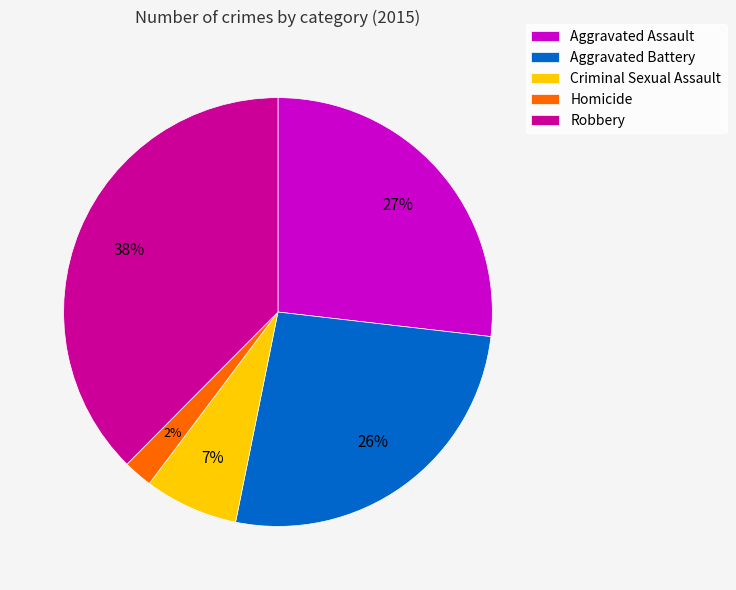

How many segments does this pie chart have?

5